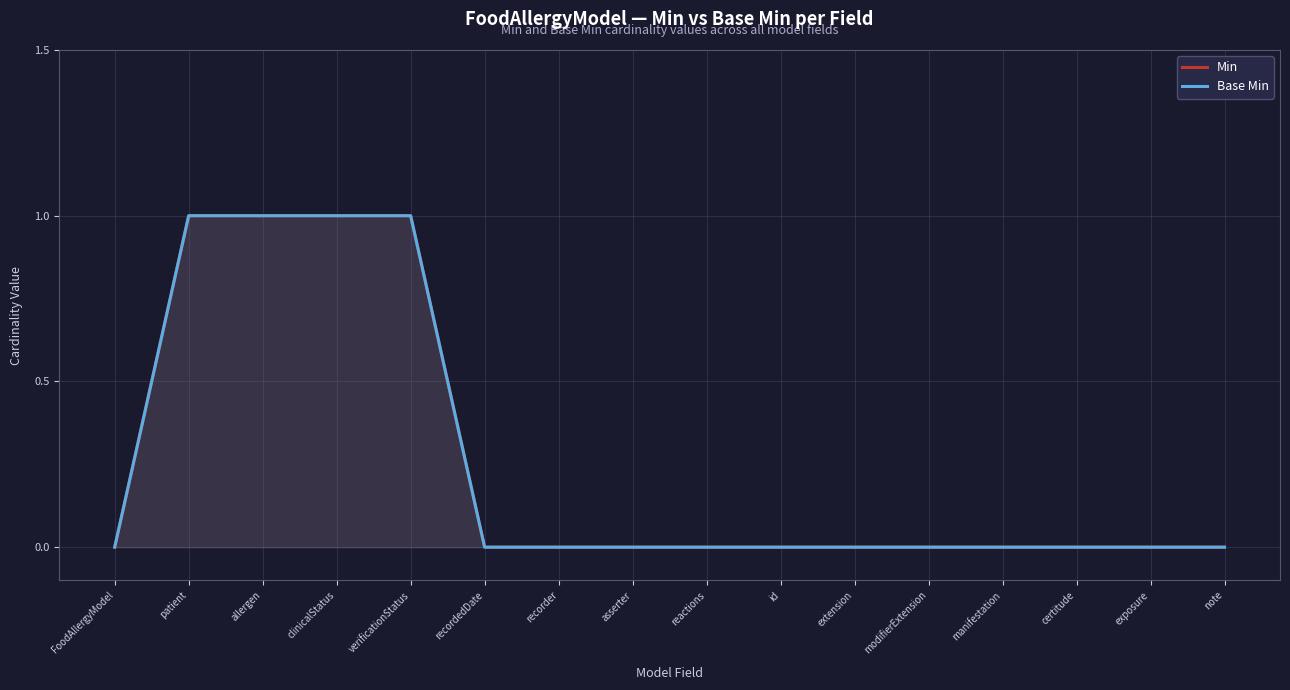

What is the highest value of the Base Min series?

1